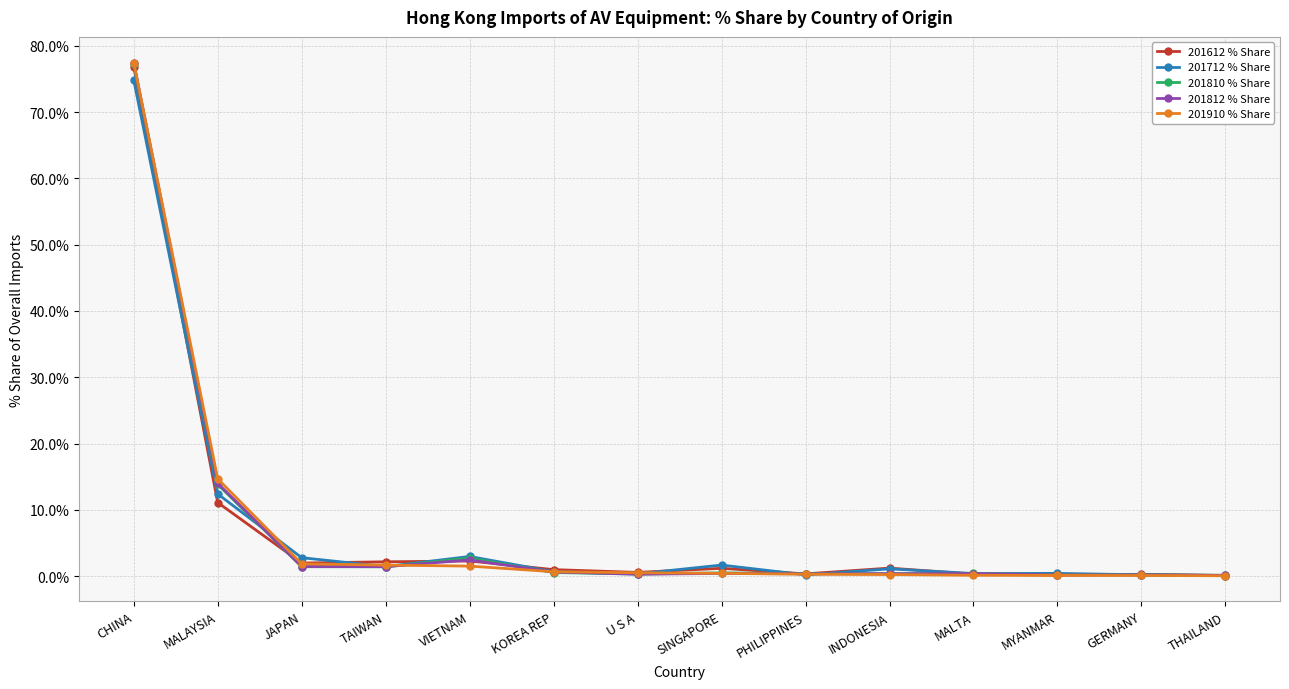

What is the average value of the 201812 % Share series?

7.1